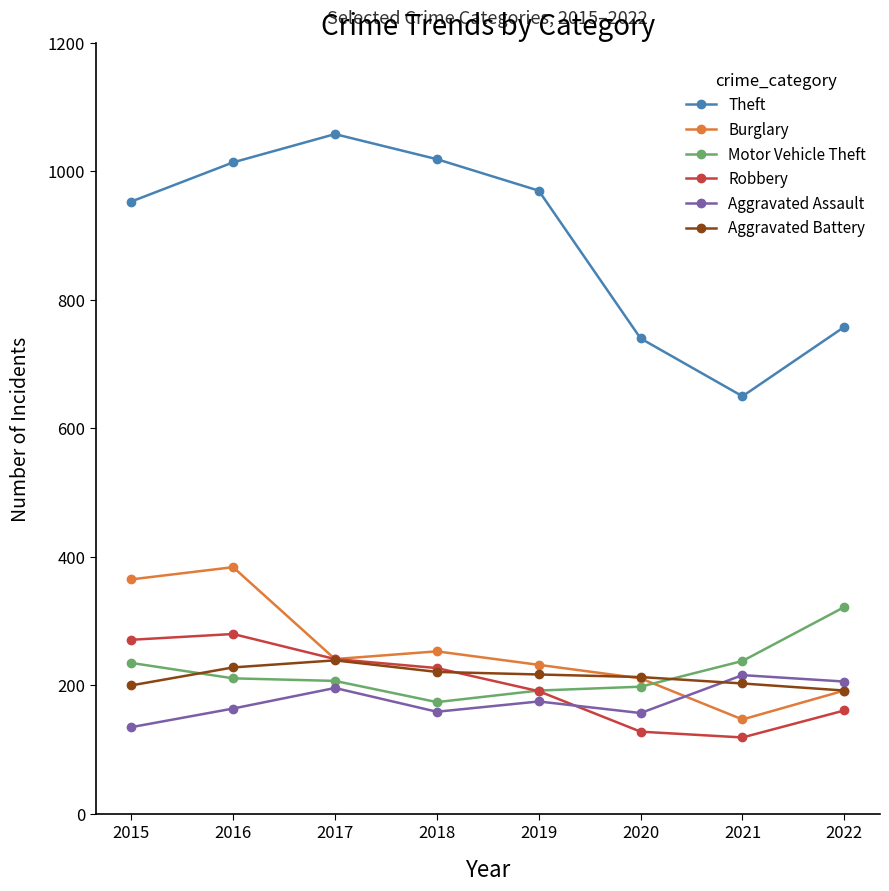

What is the sum of the Robbery values at 2022 and 2018?

388